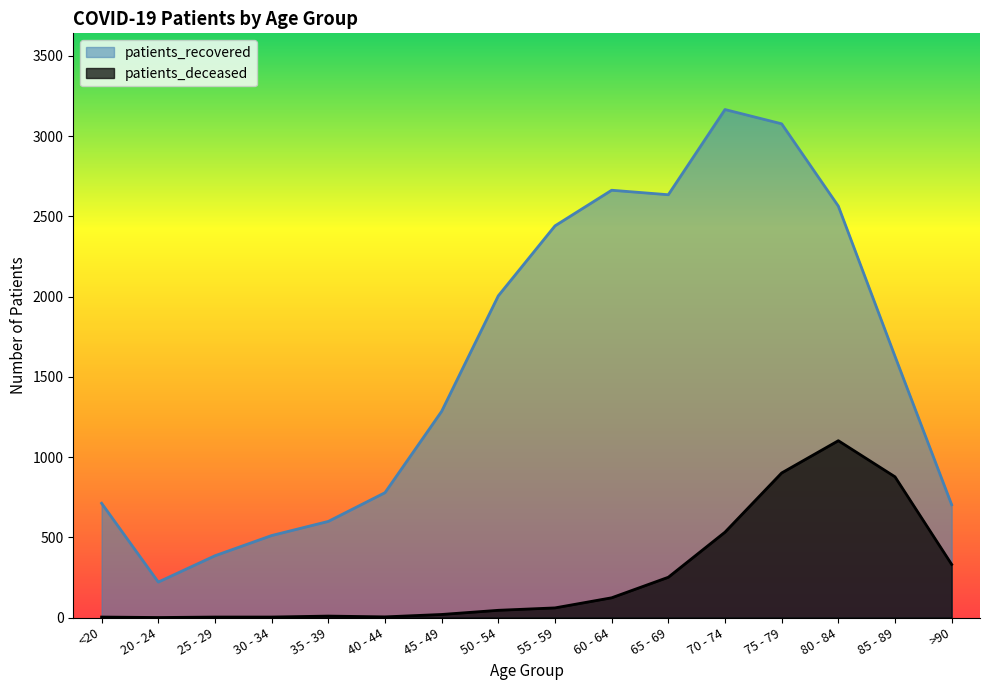

Which series has the widest spread of values?

patients_recovered